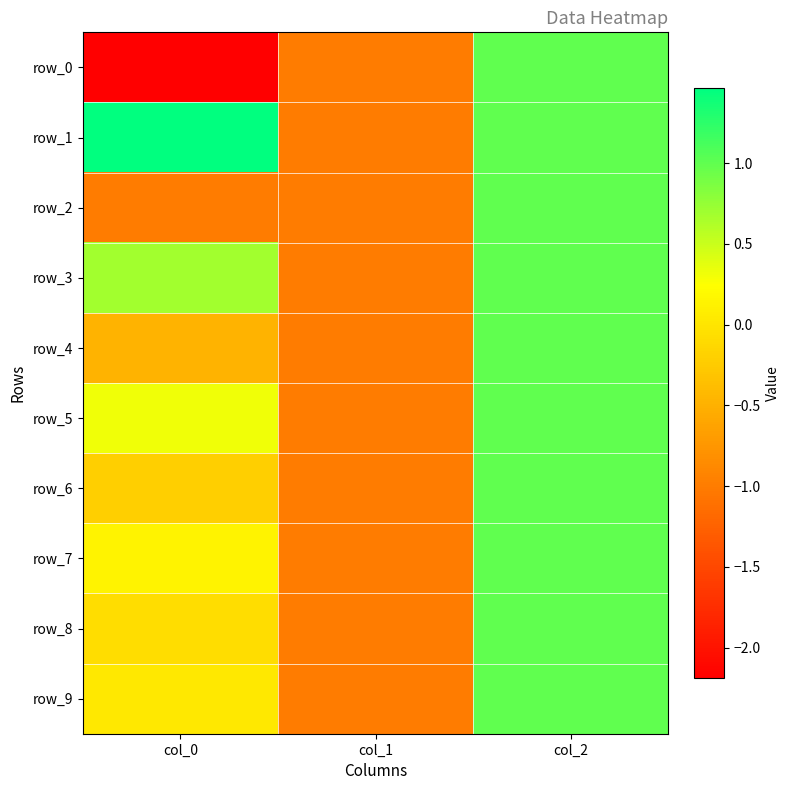

True or false: row_1 has a value of 1.0 at col_2.

True